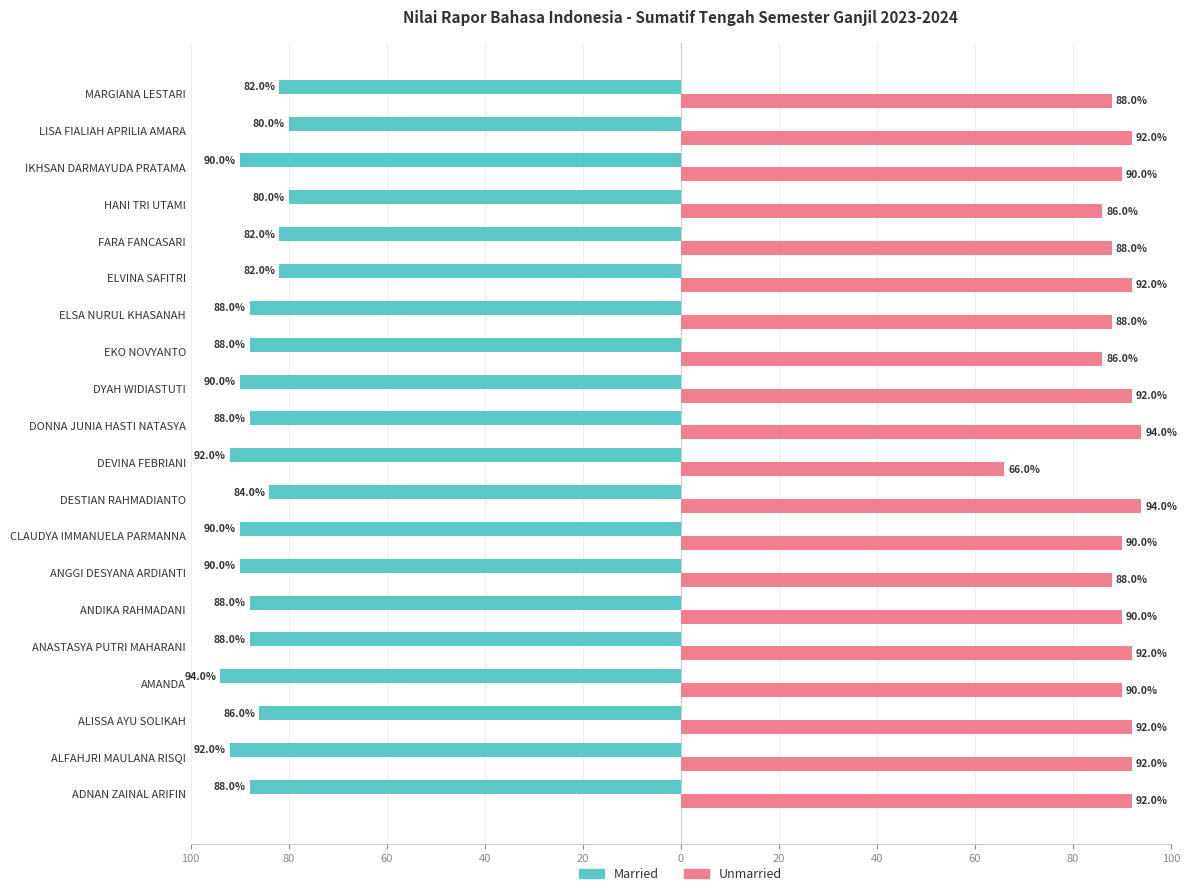

What are all the series names shown in the legend?

Married, Unmarried